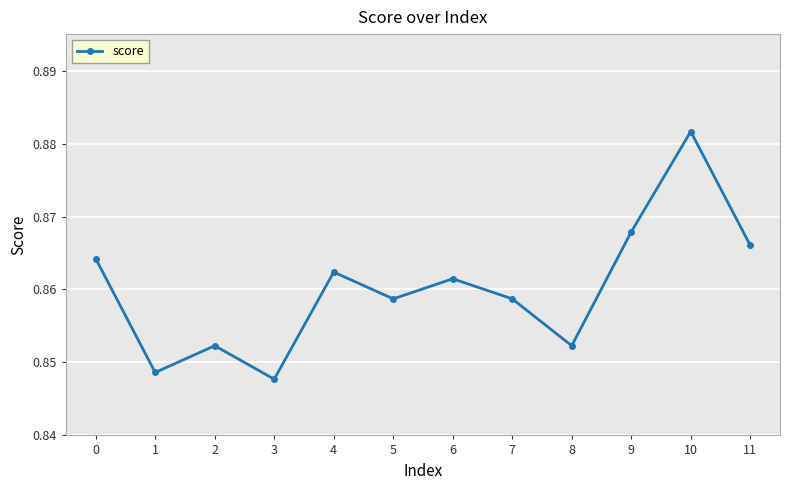

The chart shows a value of 0.2 at 3. True or false?

False